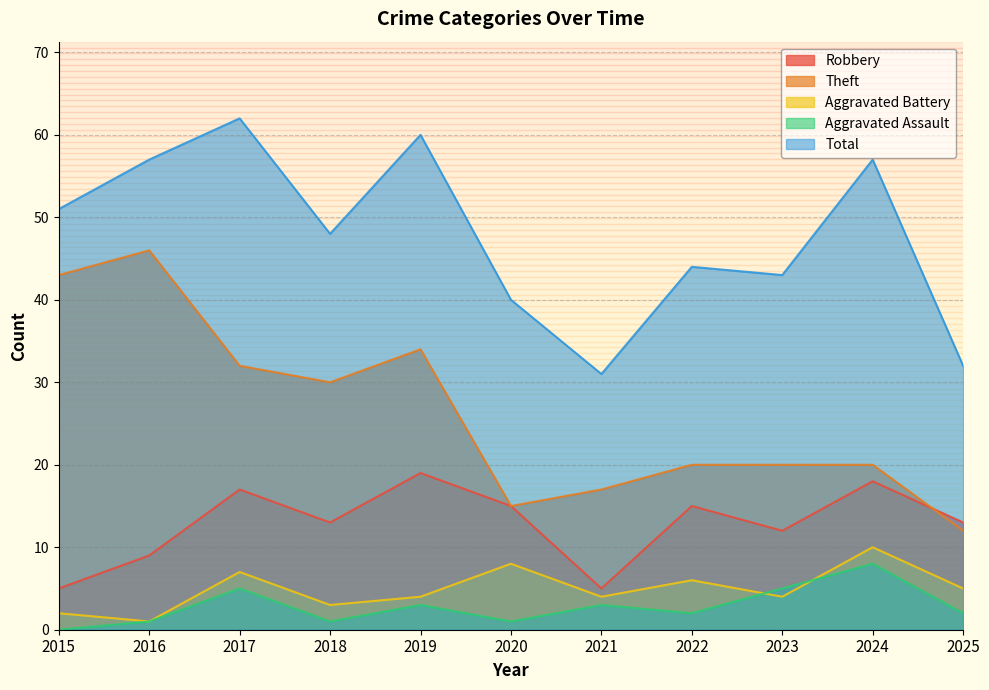

Is it true that Robbery equals 4 at 2023?

False